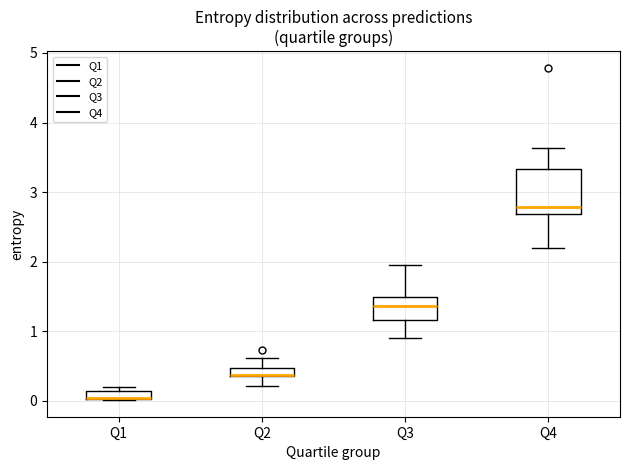

Where is the upper edge of the box for Q3 on the y-axis? The values are not printed on the chart, so give them approximately, as read against the axis.

1.5